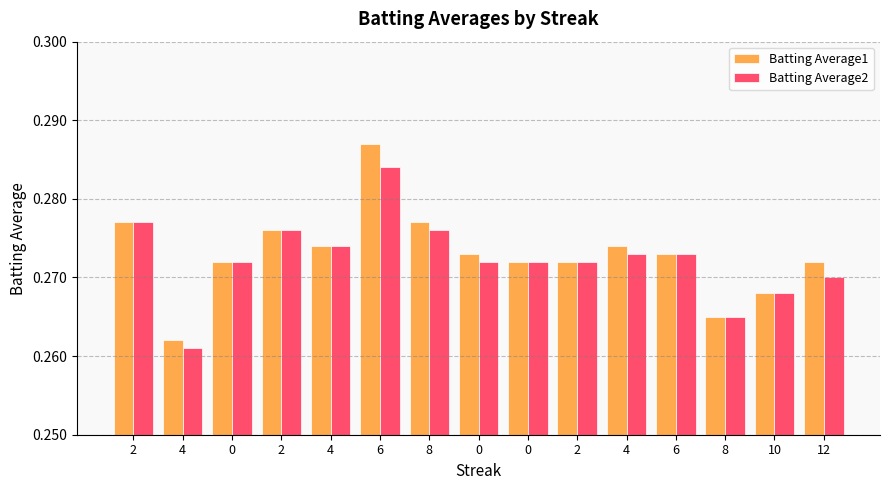

Reading left to right, what are all the values shown in this chart?

Batting Average1: 0.3	0.3	0.3	0.3	0.3	0.3	0.3	0.3	0.3	0.3	0.3	0.3	0.3	0.3	0.3
Batting Average2: 0.3	0.3	0.3	0.3	0.3	0.3	0.3	0.3	0.3	0.3	0.3	0.3	0.3	0.3	0.3